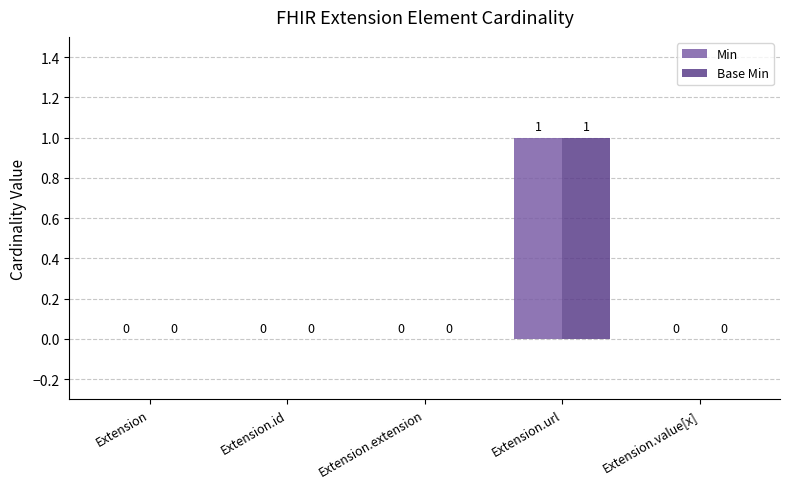

Which category has the highest value in the Min series?

Extension.url